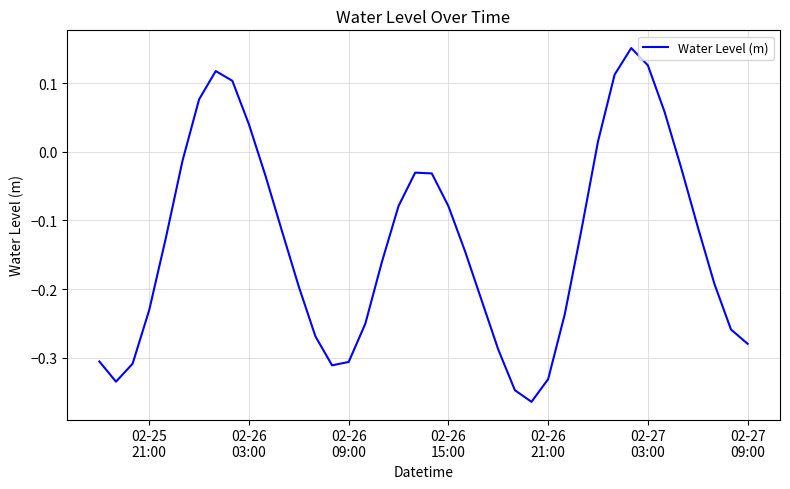

What is the difference between the maximum and minimum values?

0.5